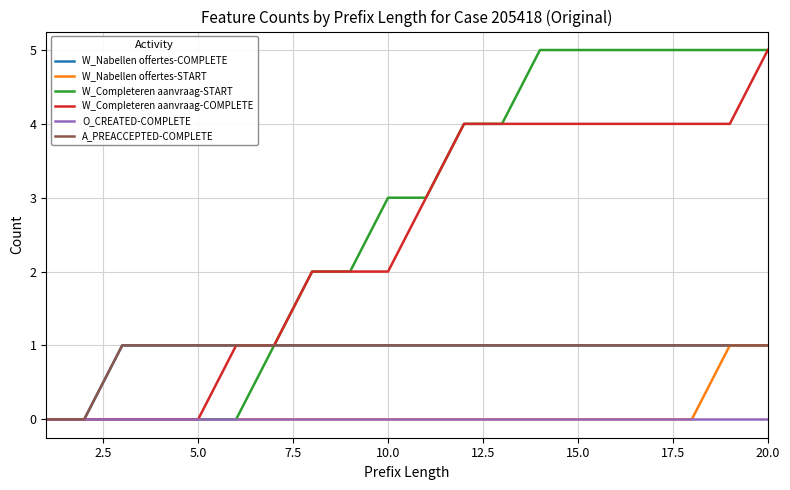

Does the chart display data point markers on the line(s)?

No